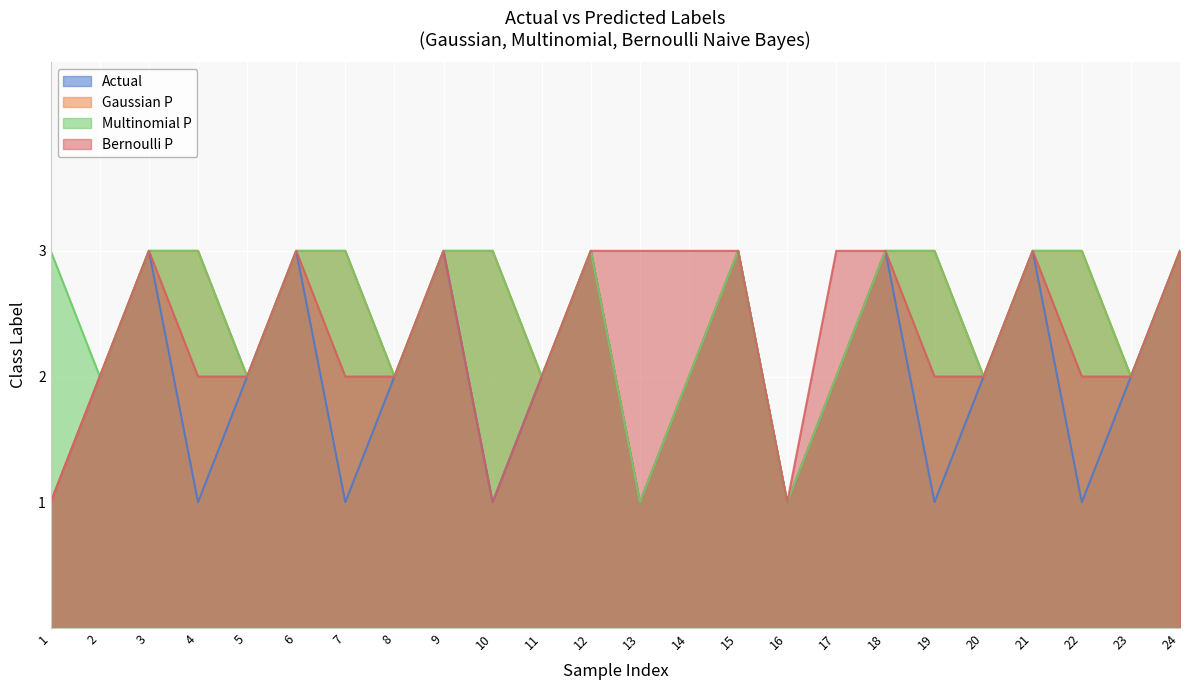

At which label is Bernoulli P closest to 2?

2